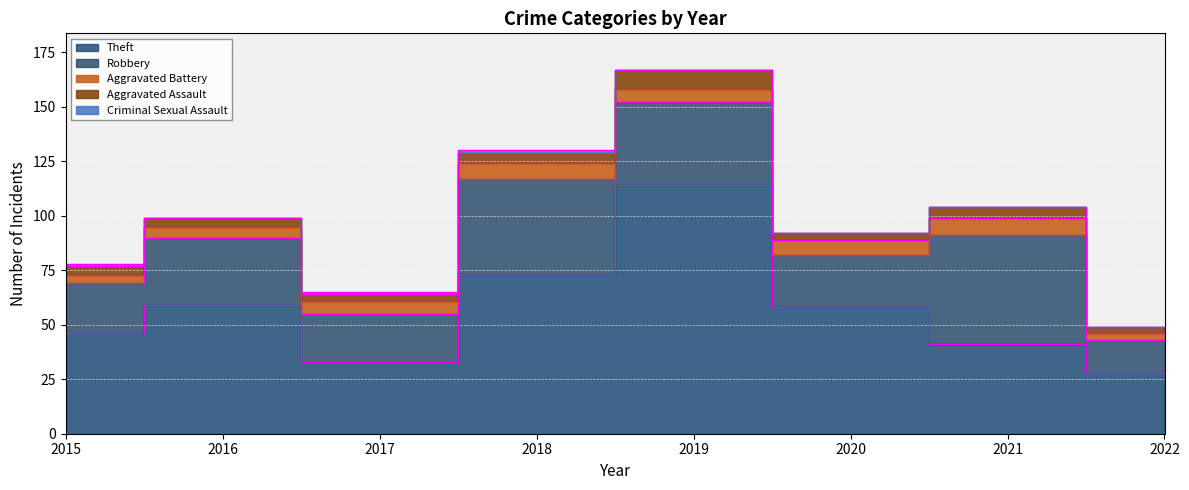

In Theft, how many points are higher than both neighbors (excluding endpoints)?

2